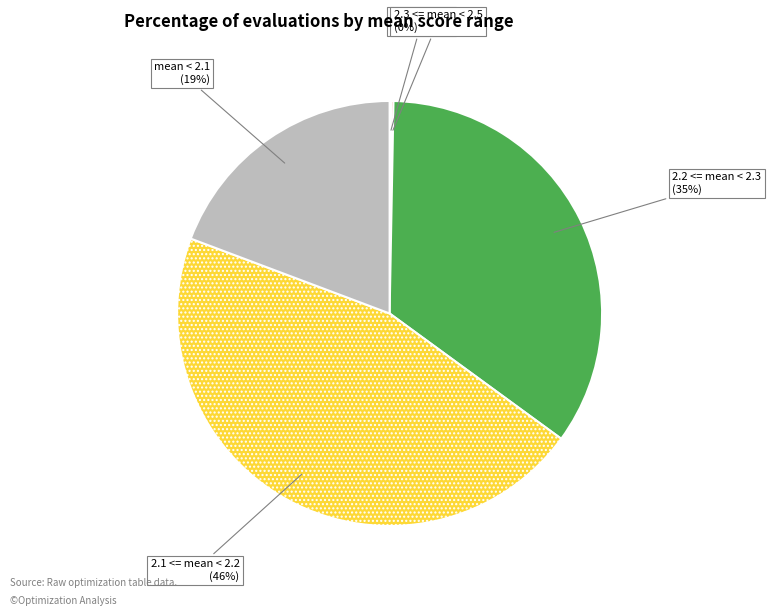

Which slice is the largest?

2.1 <= mean < 2.2